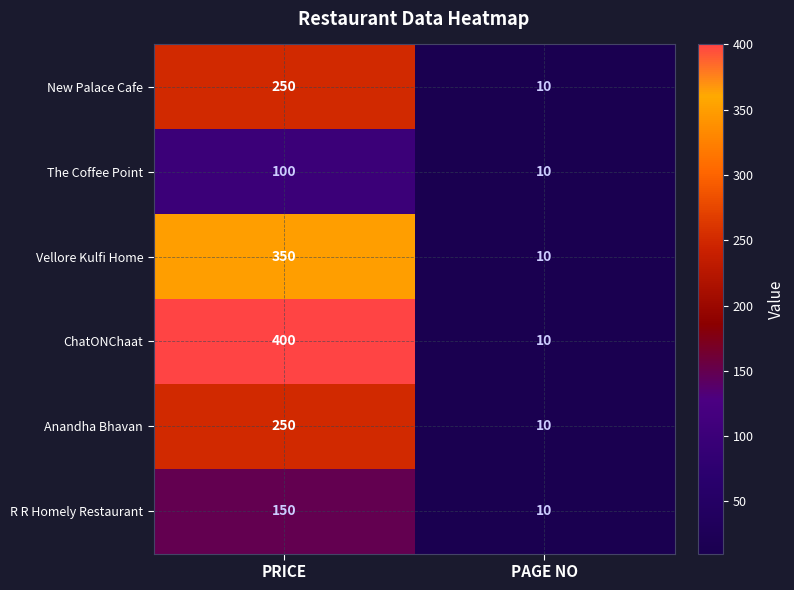

What is the total value across all series at PAGE NO?

60